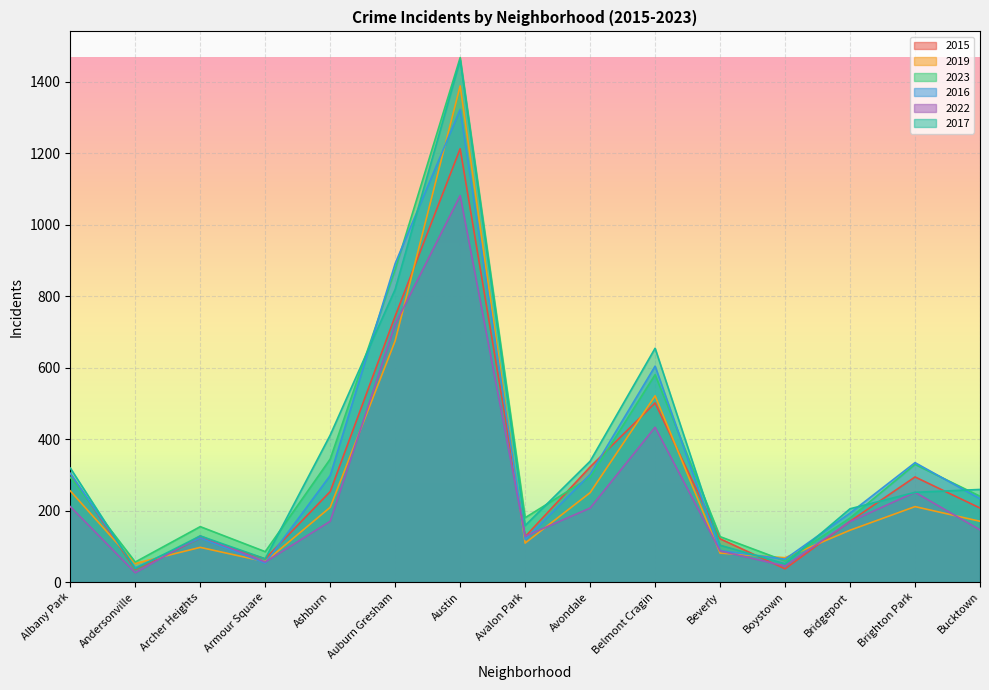

Where is the first local maximum for 2019?

Archer Heights